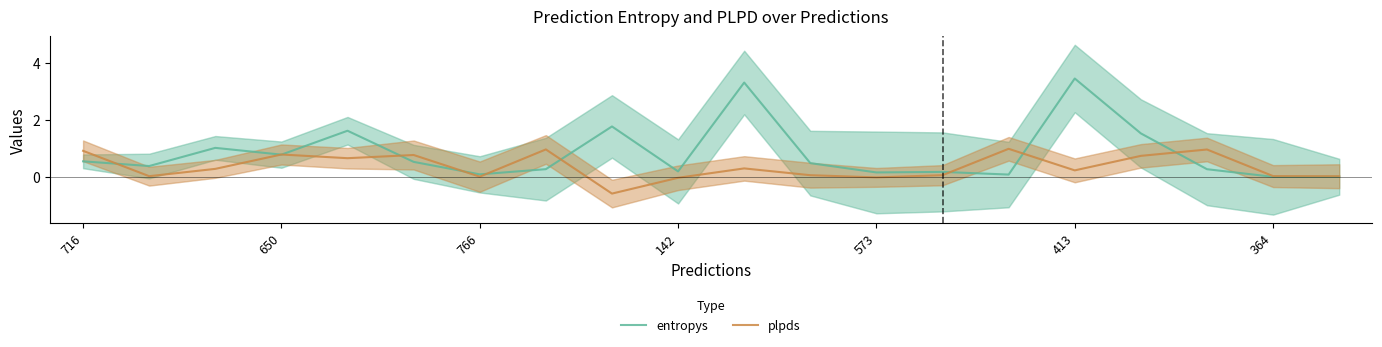

True or false: entropys has more than 1 points higher than both neighbors.

True